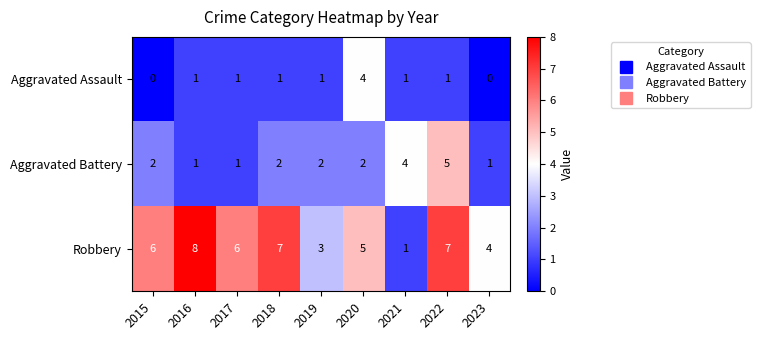

How many data points in Aggravated Assault are less than 1?

2